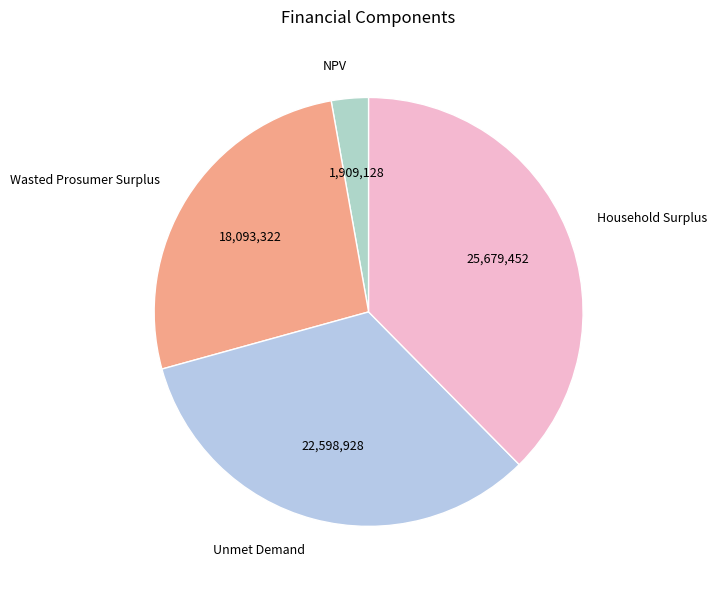

The Household Surplus slice represents 45% of the pie. True or false?

False